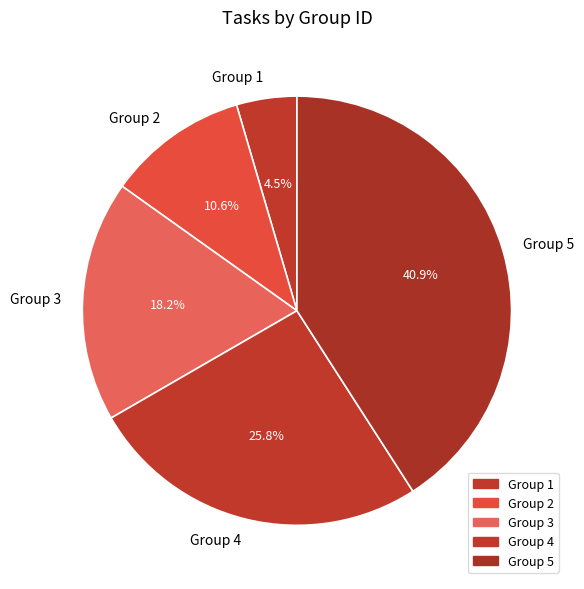

Which category has the biggest portion of the pie?

Group 5